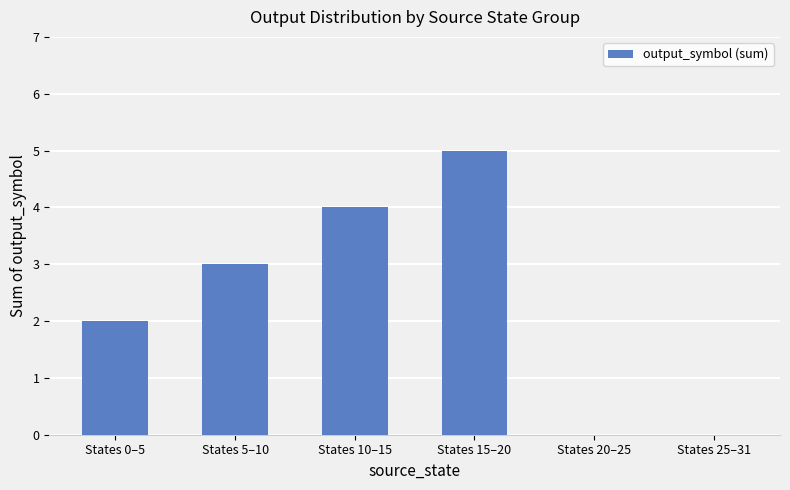

Reading left to right, what are all the values shown in this chart?

States 0–5=2	States 5–10=3	States 10–15=4	States 15–20=5	States 20–25=0	States 25–31=0